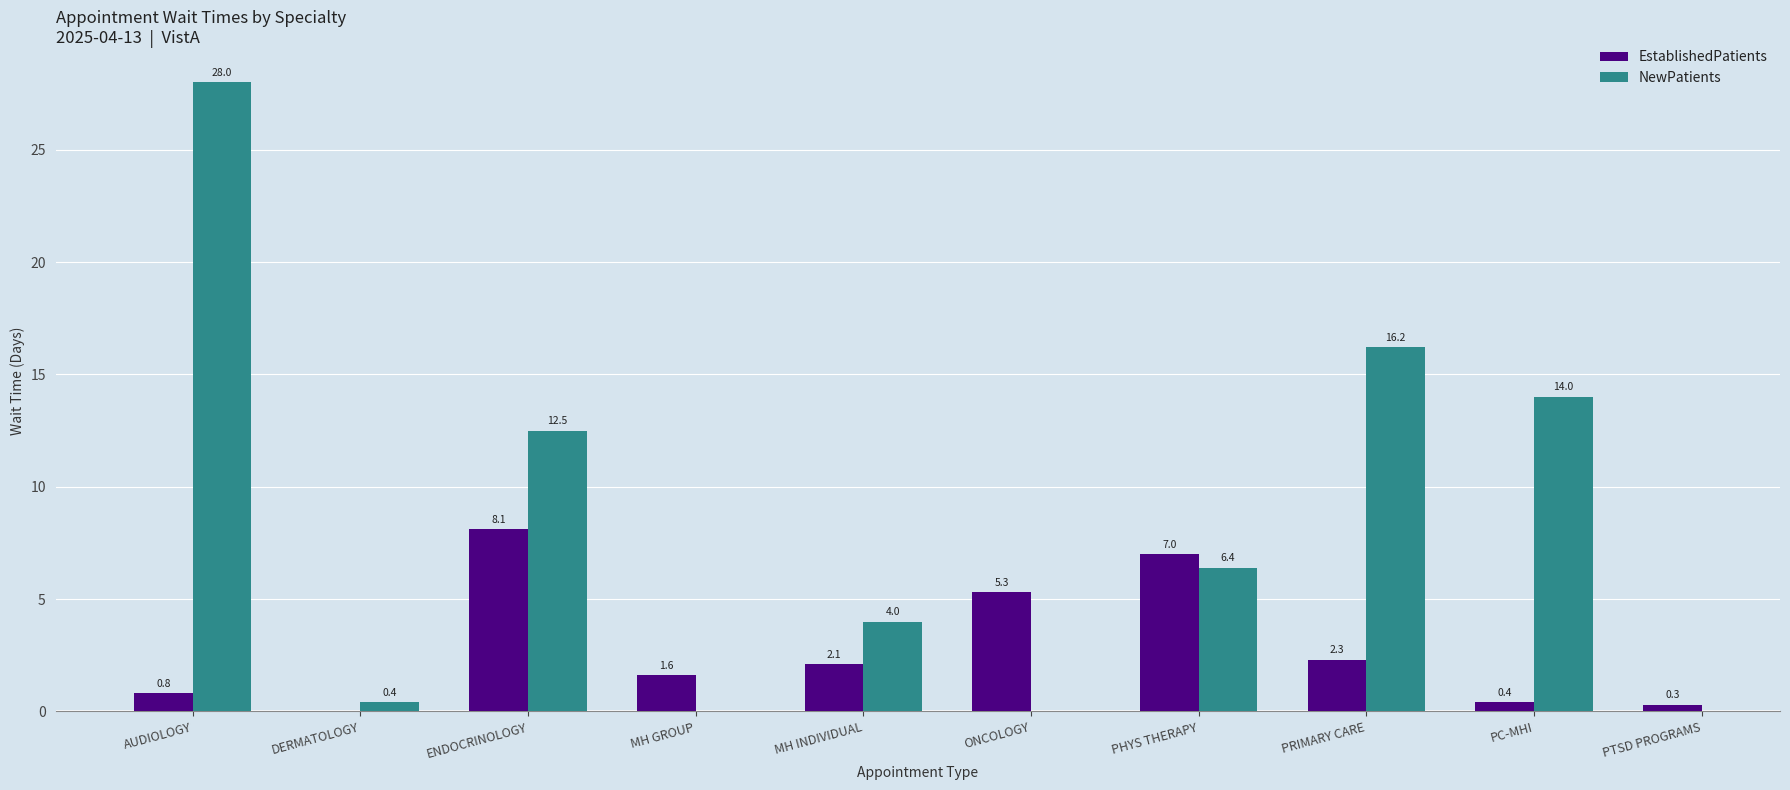

At how many categories does at least one series exceed 24?

1